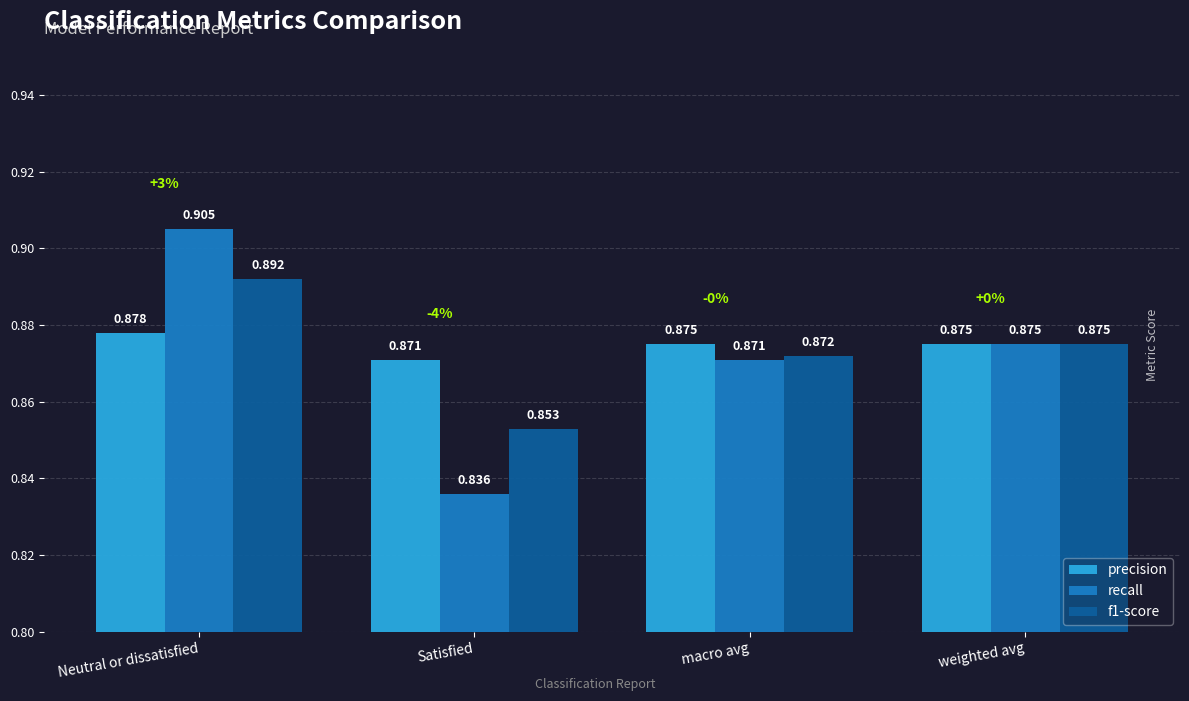

What are all the series names shown in the legend?

precision, recall, f1-score